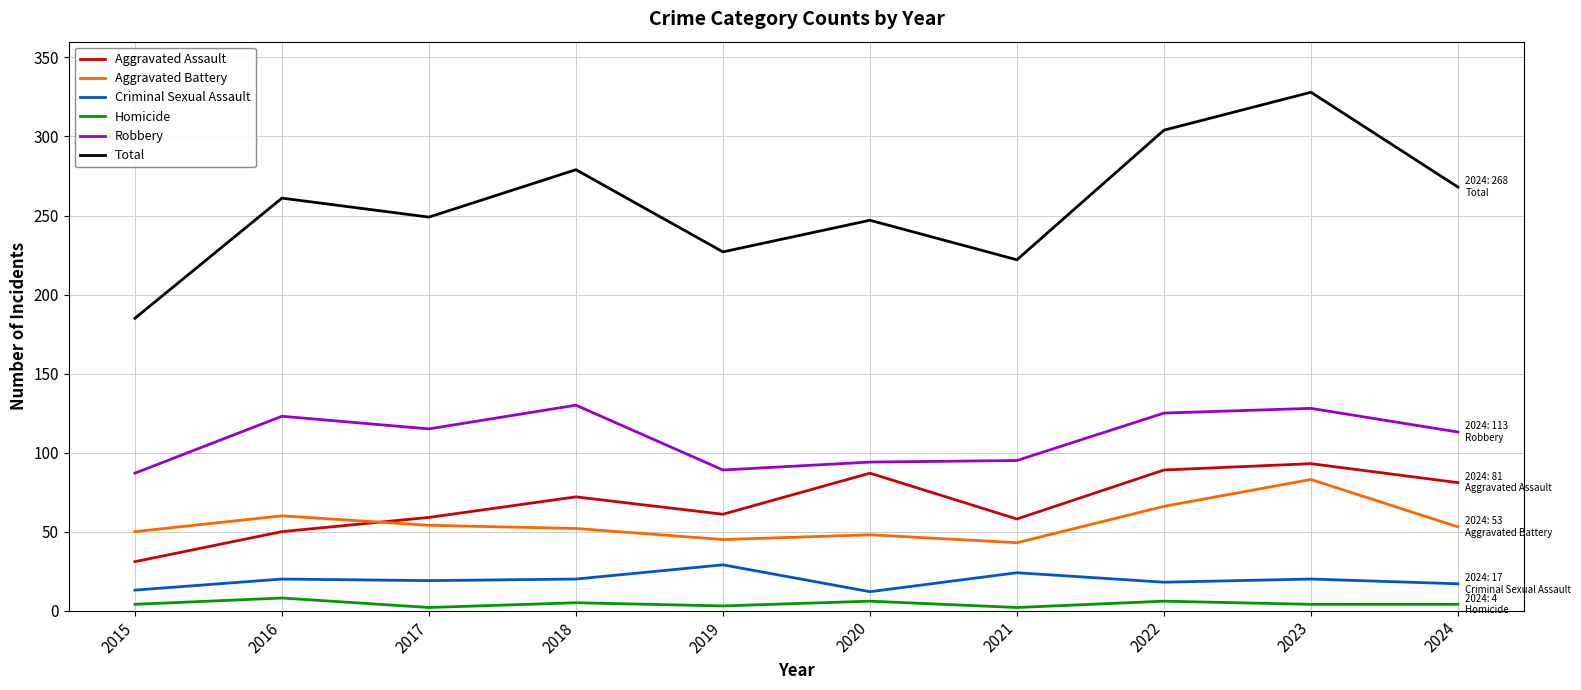

Where is the first local maximum for Aggravated Battery?

2016